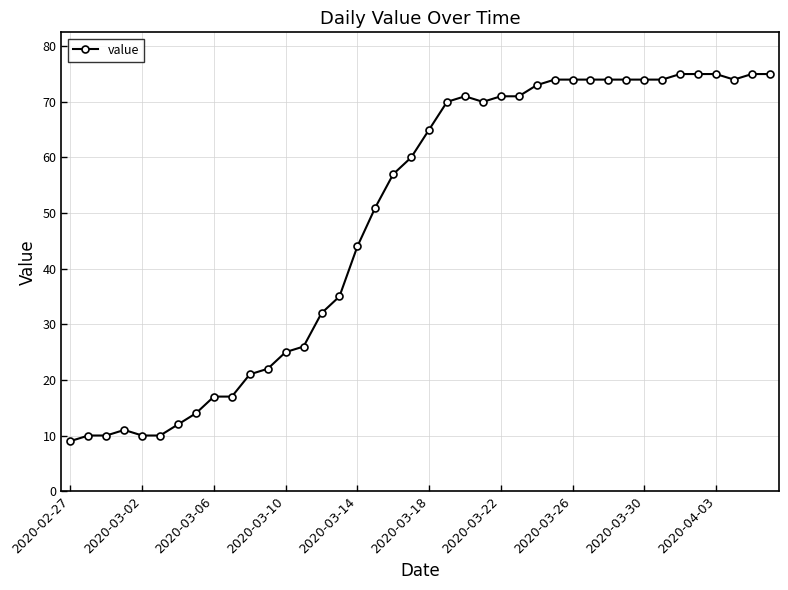

True or false: the data has more than 1 interior local peaks.

True